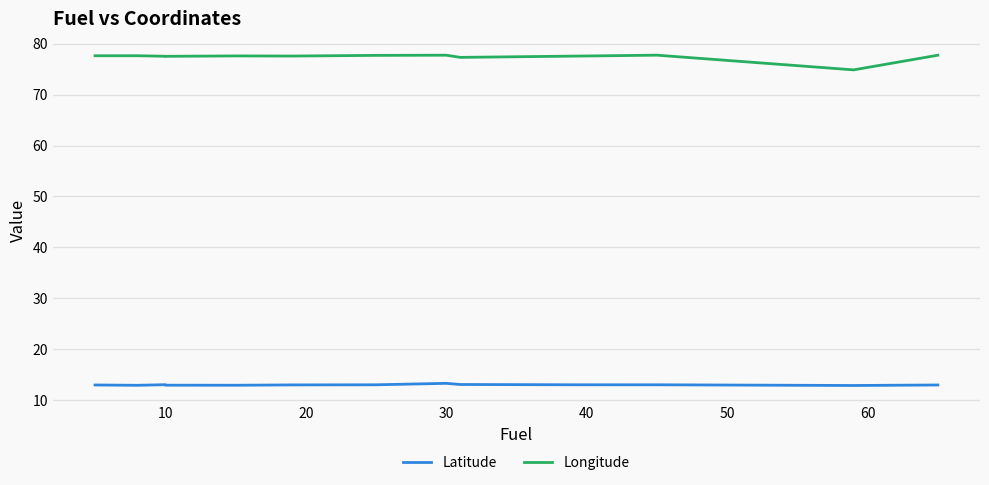

Is the value of Longitude at 40 greater than the value of Latitude at 60?

Yes